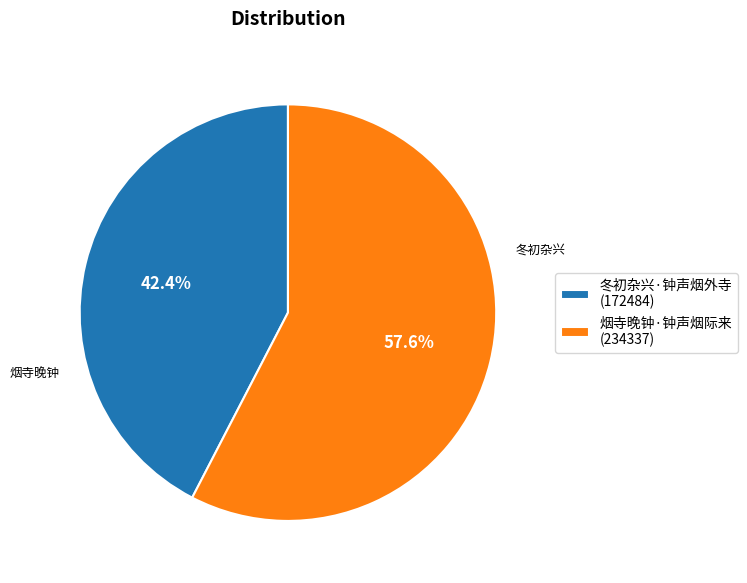

Is the sum of 烟寺晚钟·钟声烟际来 and 冬初杂兴·钟声烟外寺 greater than half?

Yes